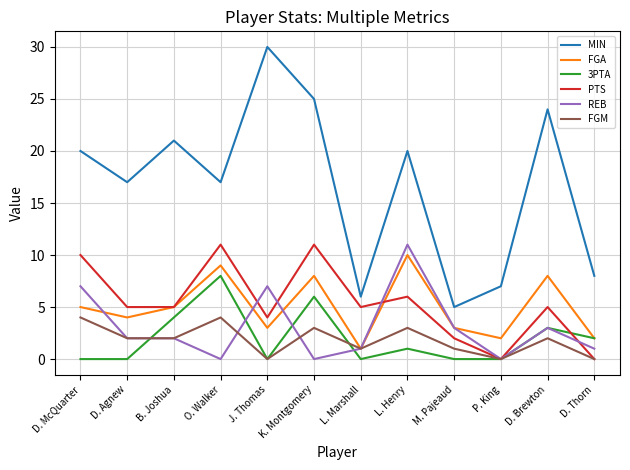

Read the MIN value at D. Brewton.

24